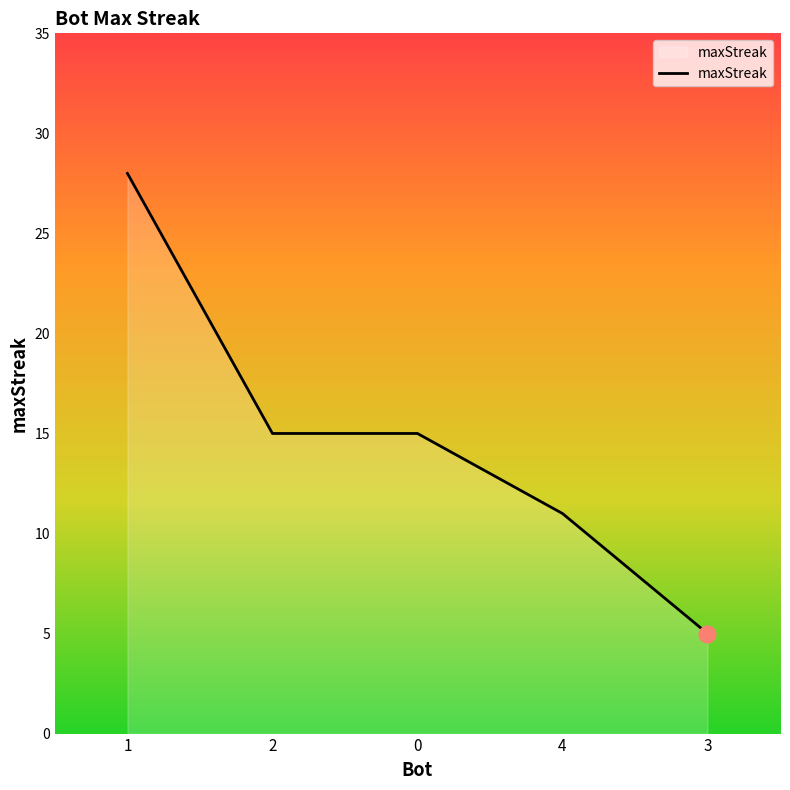

What is the maximum value shown in the chart?

28